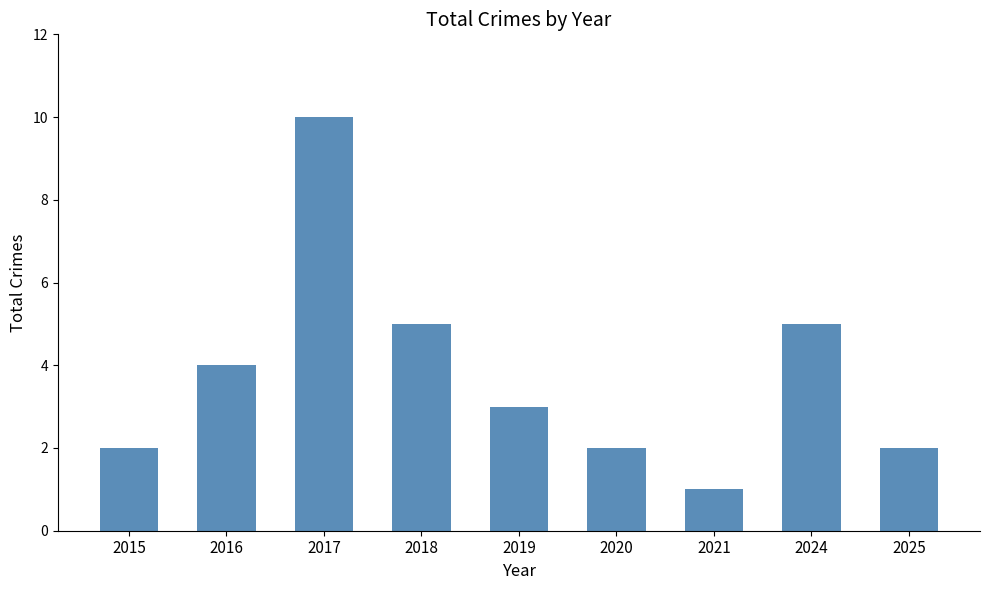

Are the bars horizontal?

No